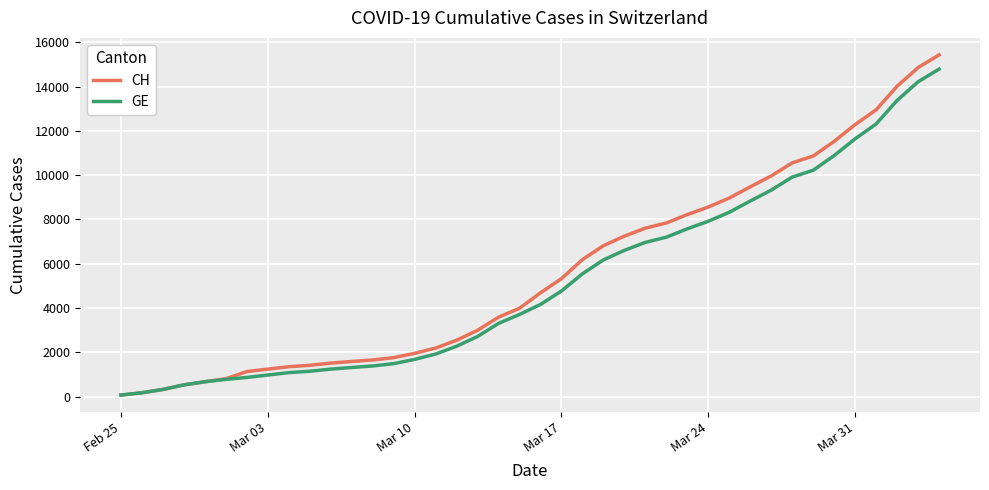

What is the maximum value shown in the chart?

15433